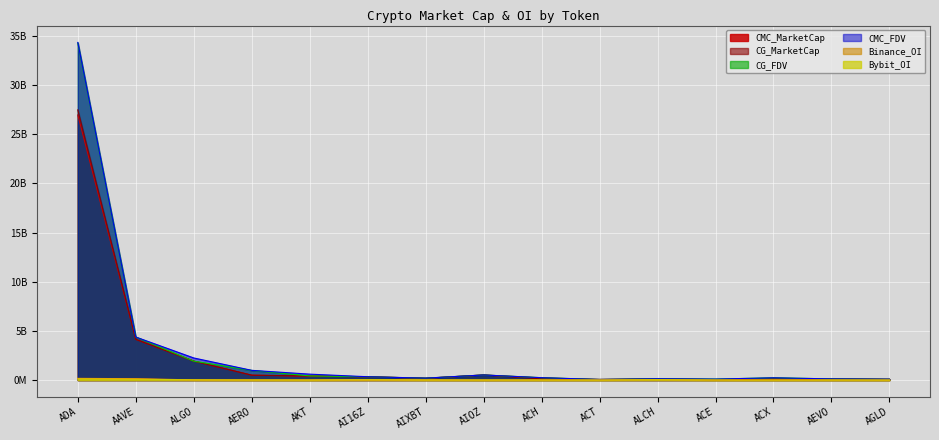

What position from the right is AI16Z?

10